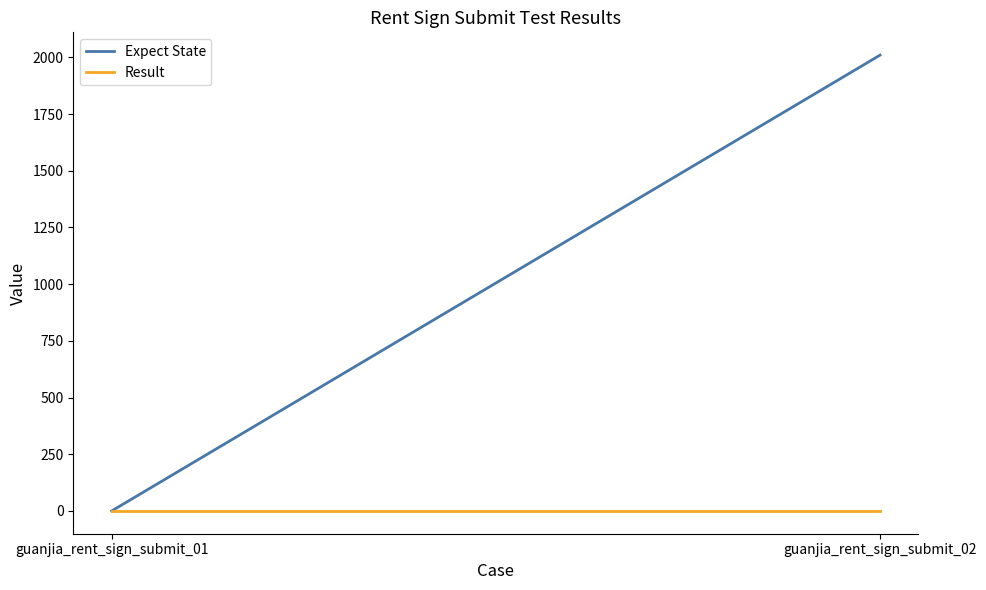

Reading right to left, what are all the values shown in this chart?

Expect State: 2010	0
Result: 0	0